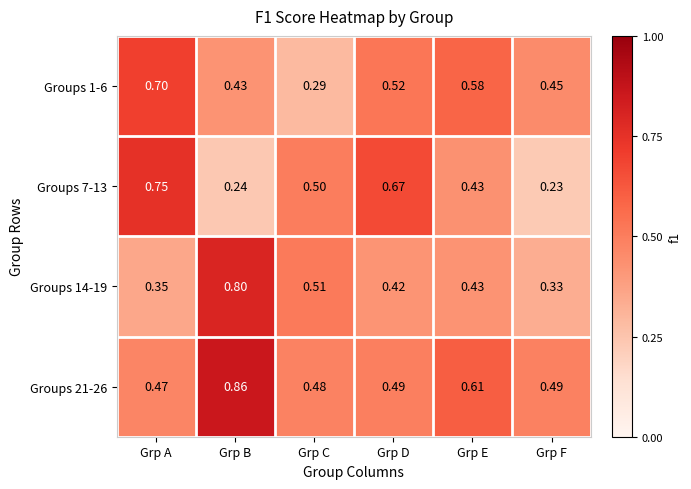

Which label corresponds to the largest value in the chart?

Grp B